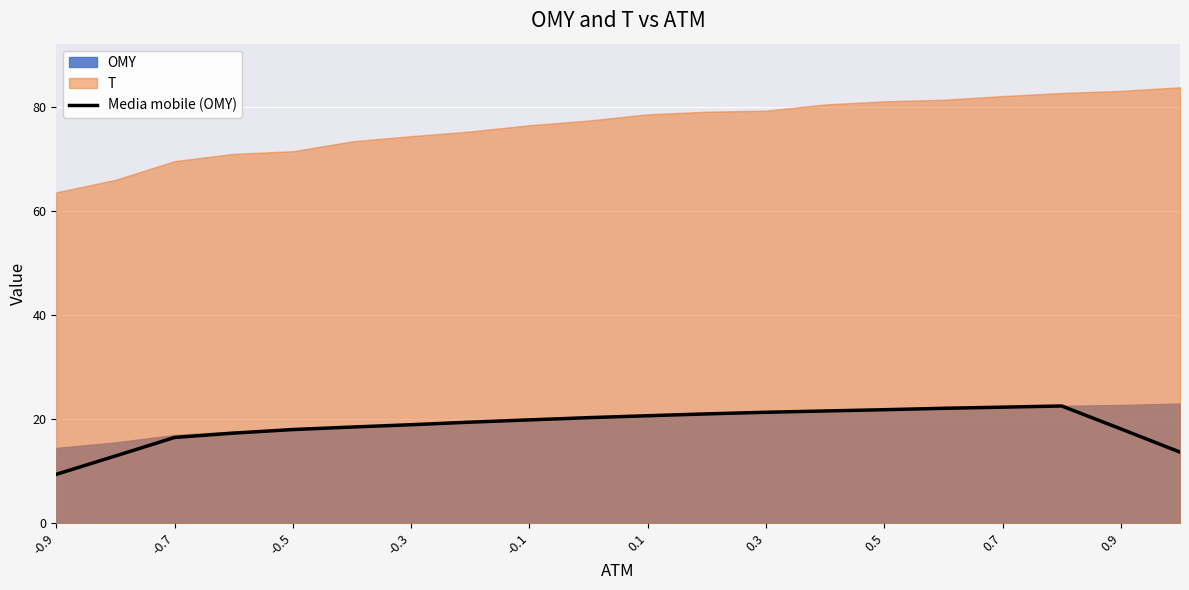

The value of Media mobile (OMY) at -0.7 is 5.7. True or false?

False